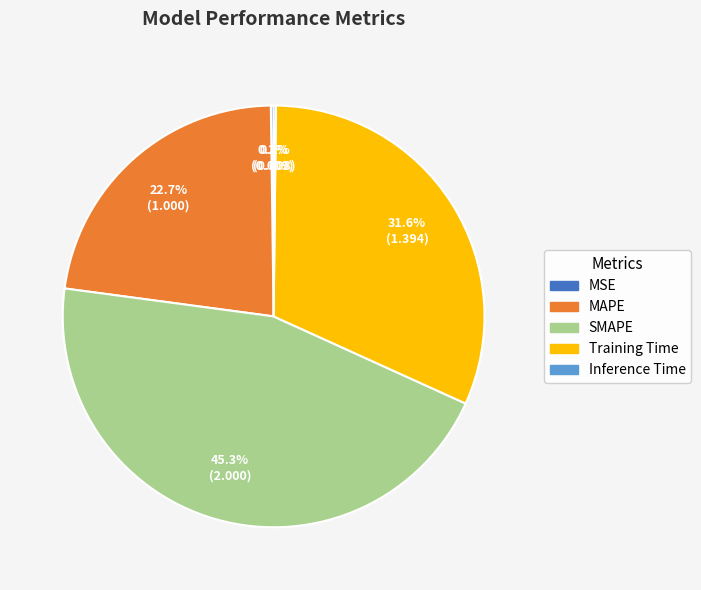

What is the total percentage of Training Time and SMAPE?

76.9%